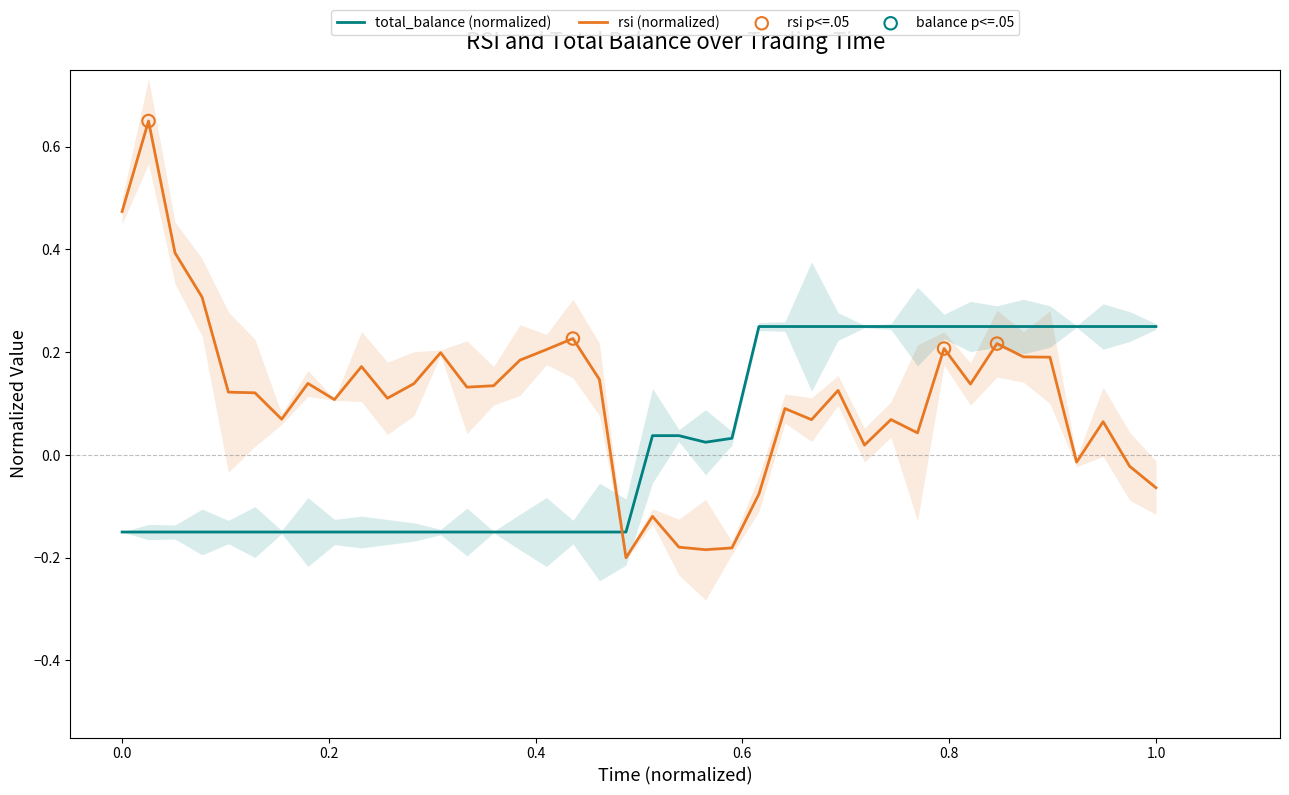

Which series has the widest spread of Y values?

rsi